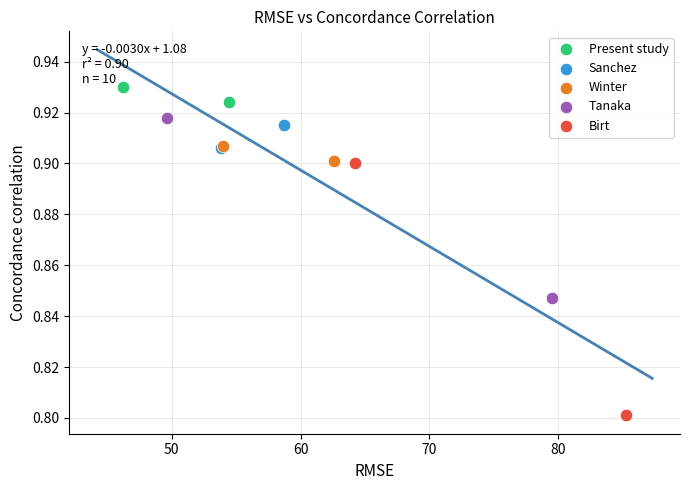

Which series has the widest spread of Y values?

Birt